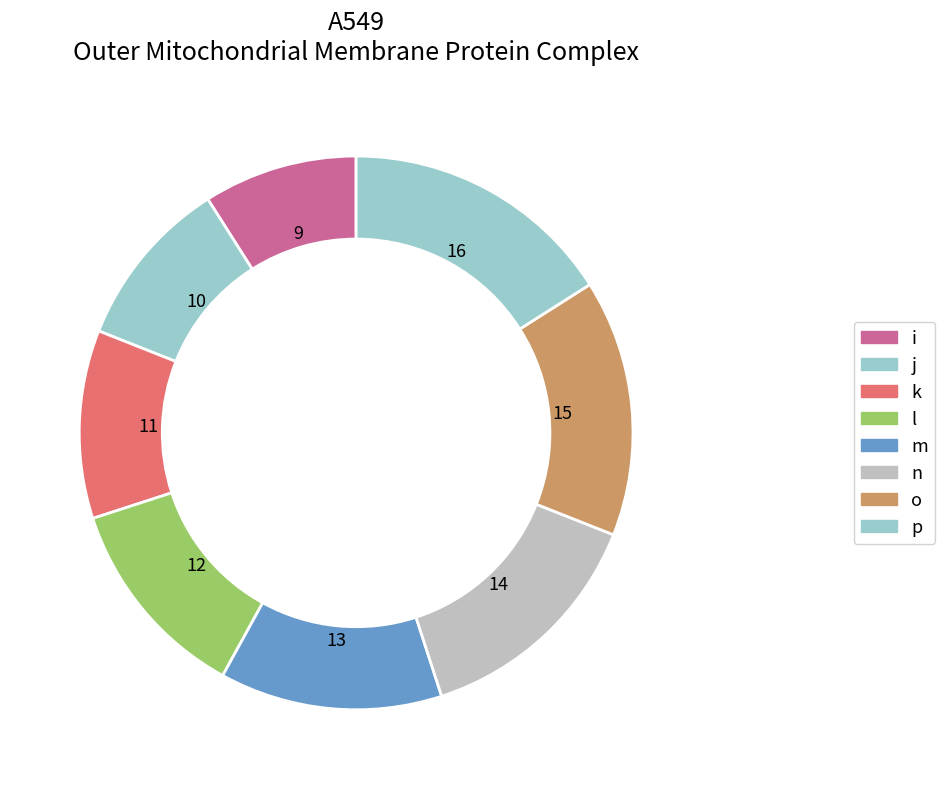

Is there a majority slice in this chart?

No